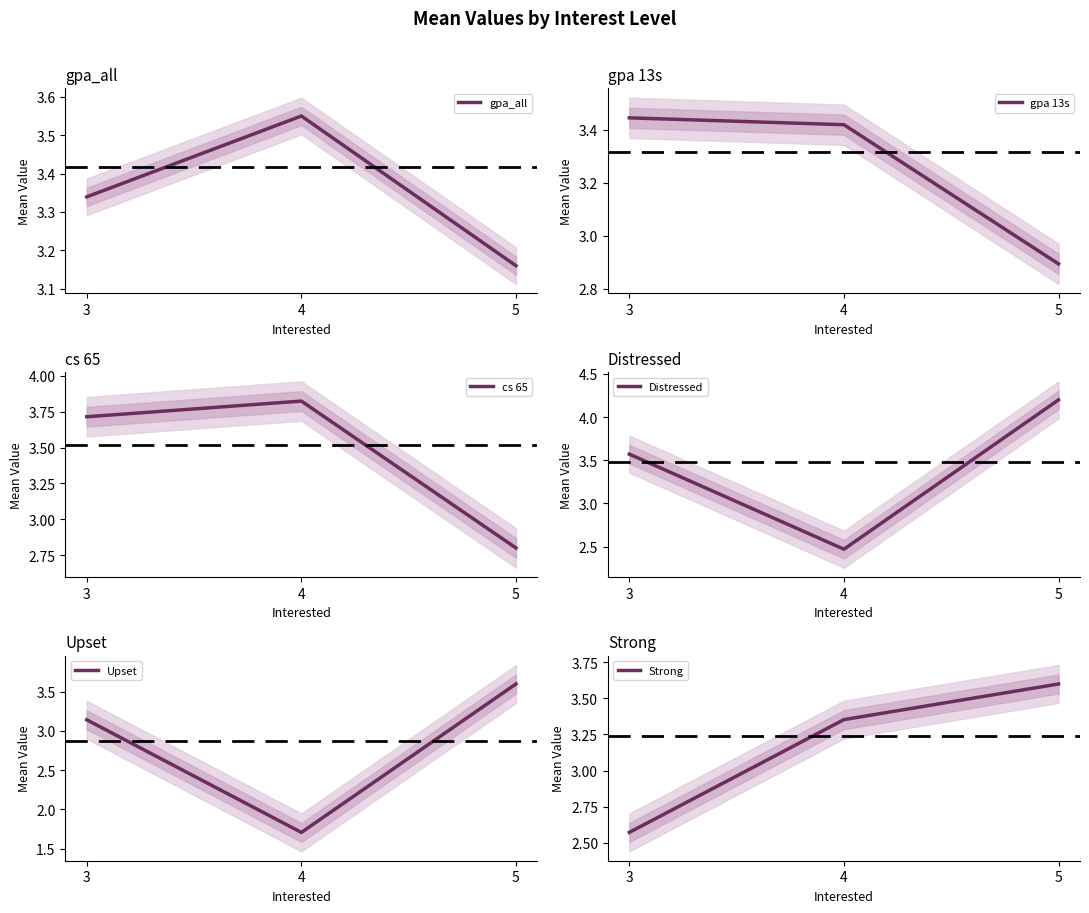

What is the greatest value displayed?

4.2